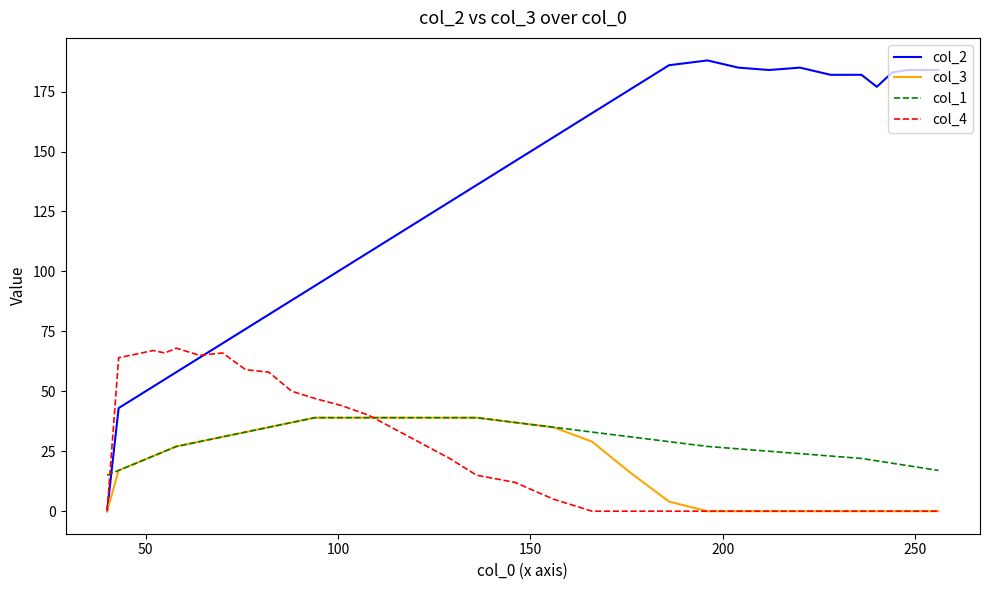

What is the greatest value displayed?

188